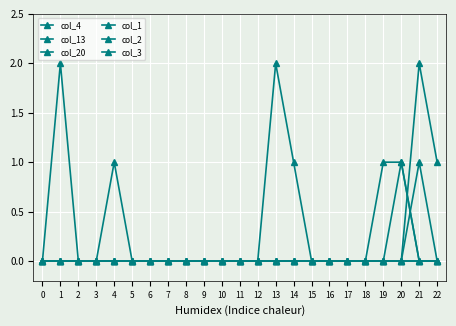

What is the difference between the maximum and minimum values in the col_4 series?

2